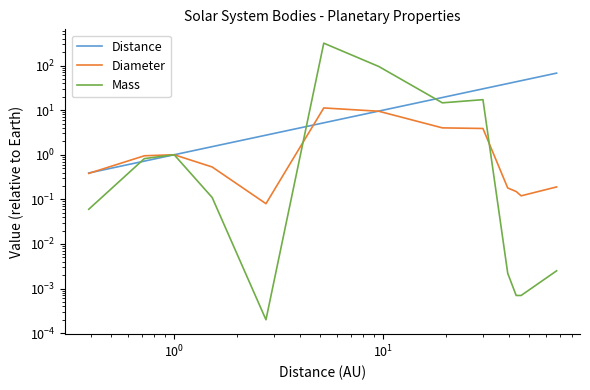

How many categories are shown in the chart?

13